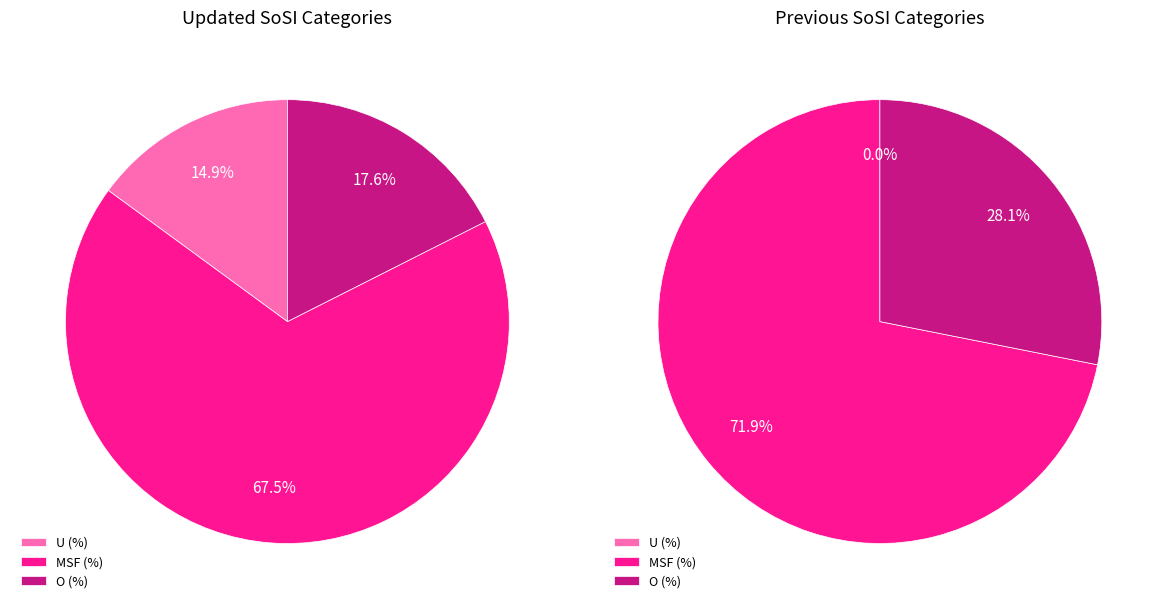

What is the smallest slice in the pie chart?

U (%)